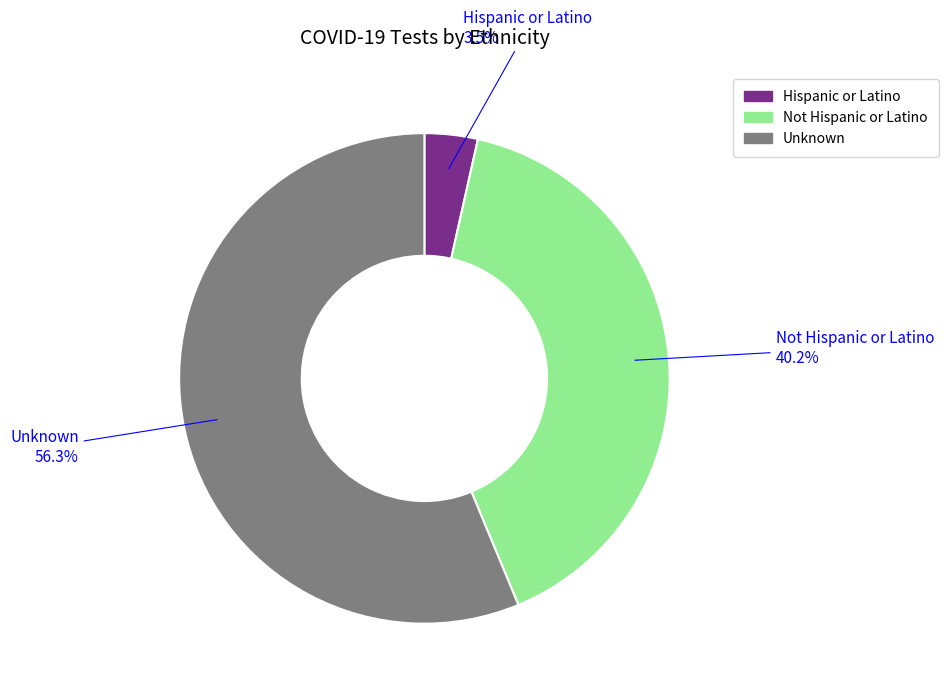

Is it true that Not Hispanic or Latino is 54% of the pie?

False